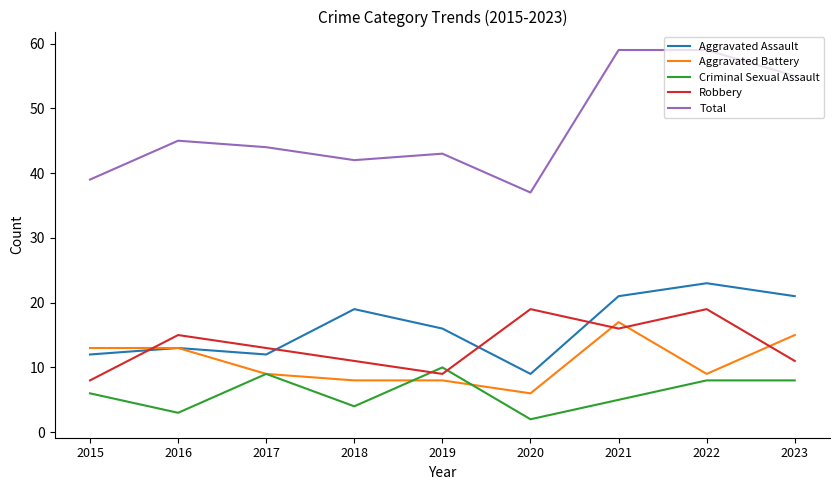

What is the total value across all series at 2019?

86